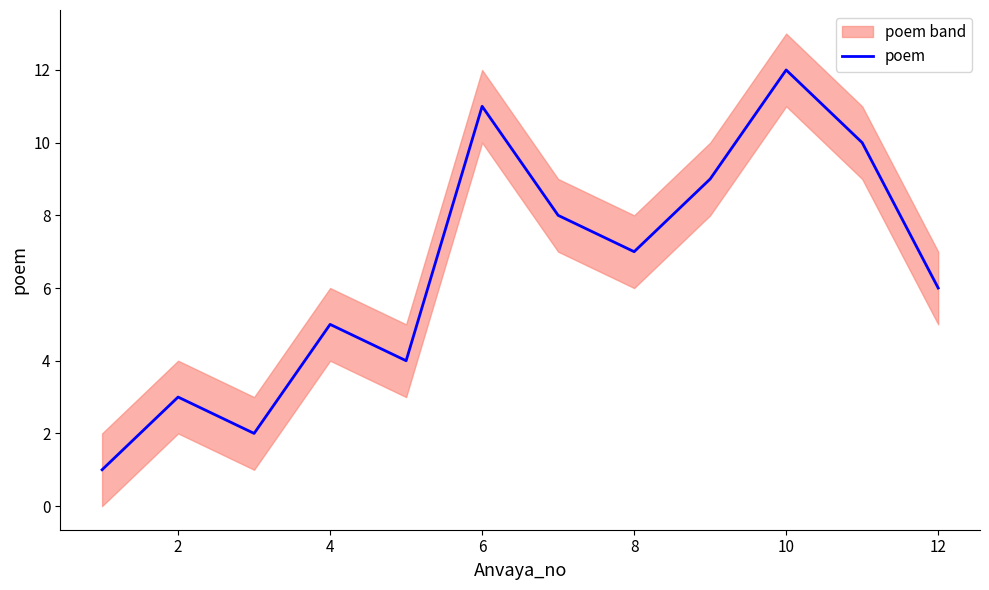

Is it true that poem equals 12 at 8?

False